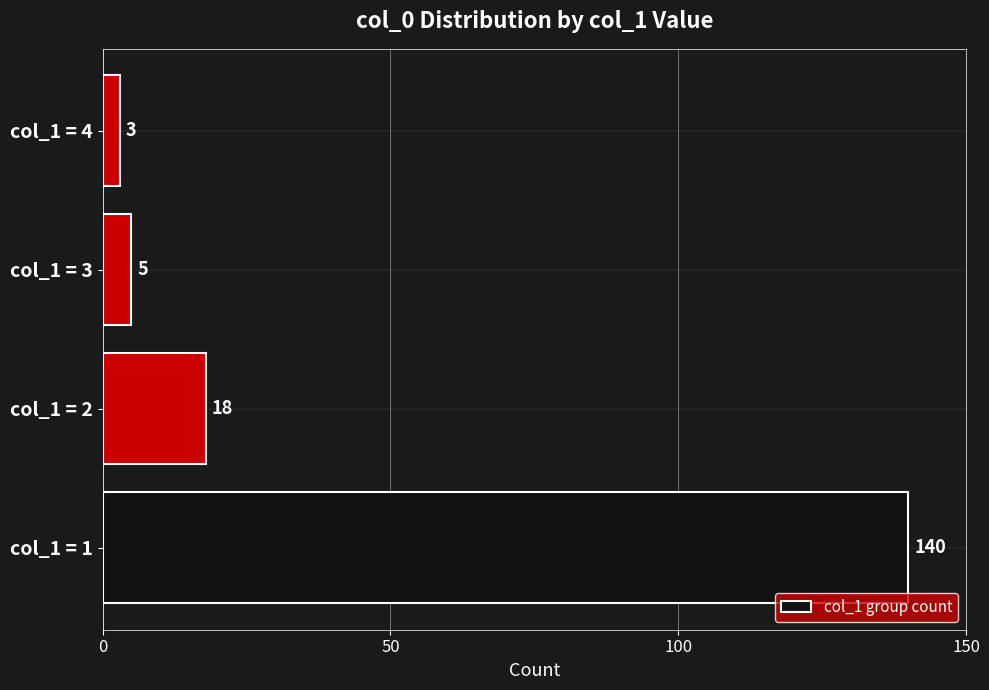

Reading bottom to top, transcribe all the data shown in this chart.

140	18	5	3